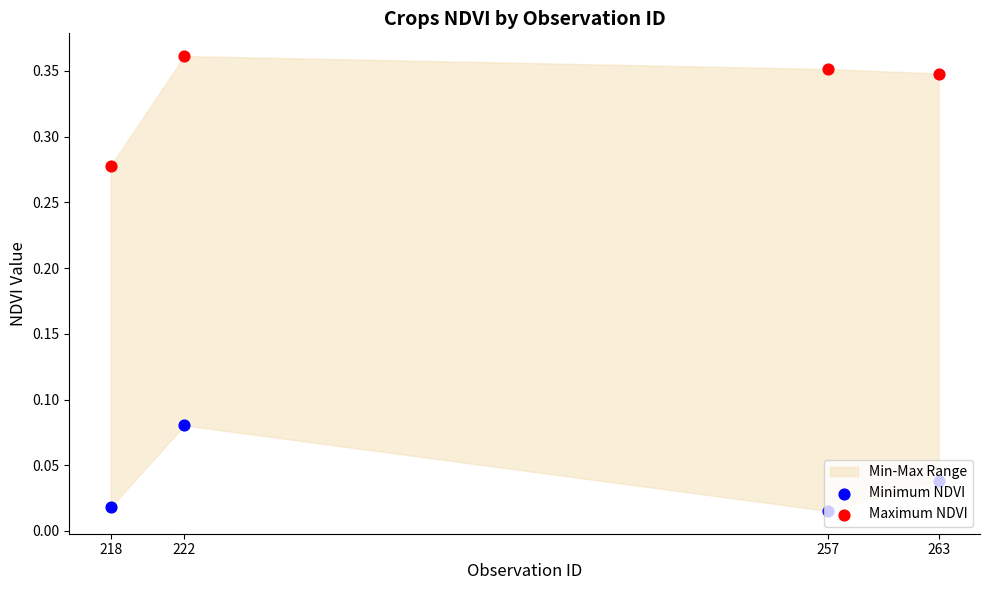

Which series has the largest Y range (max minus min)?

Maximum NDVI